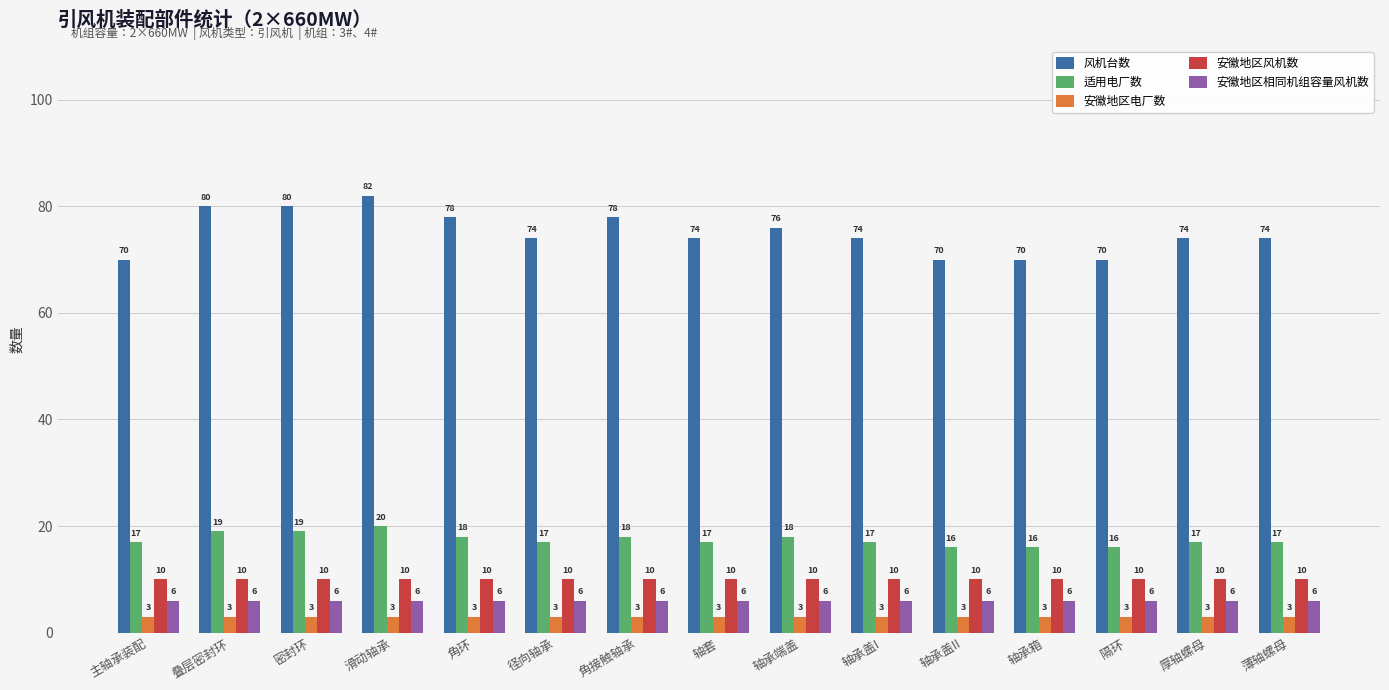

Which category has the highest value in the 适用电厂数 series?

滑动轴承